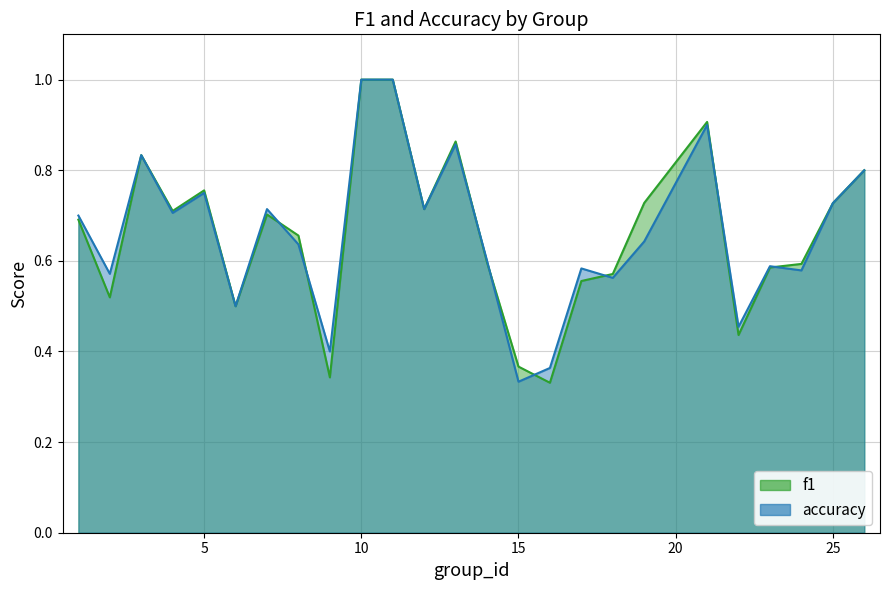

The value of f1 at 5 is 0.8. True or false?

True